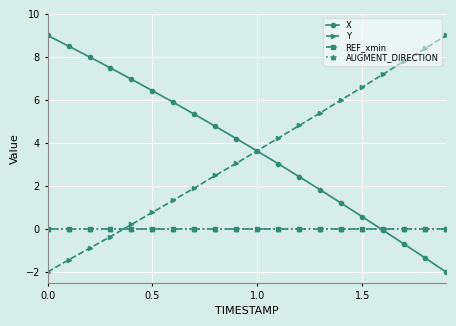

How many times do Y and AUGMENT_DIRECTION cross each other?

1